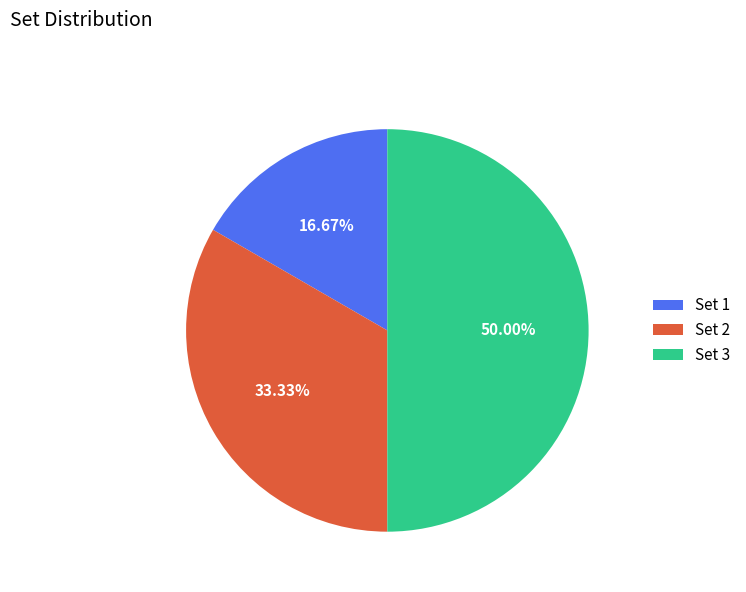

To the nearest percent, what is the combined percentage of Set 2 and Set 3?

83%